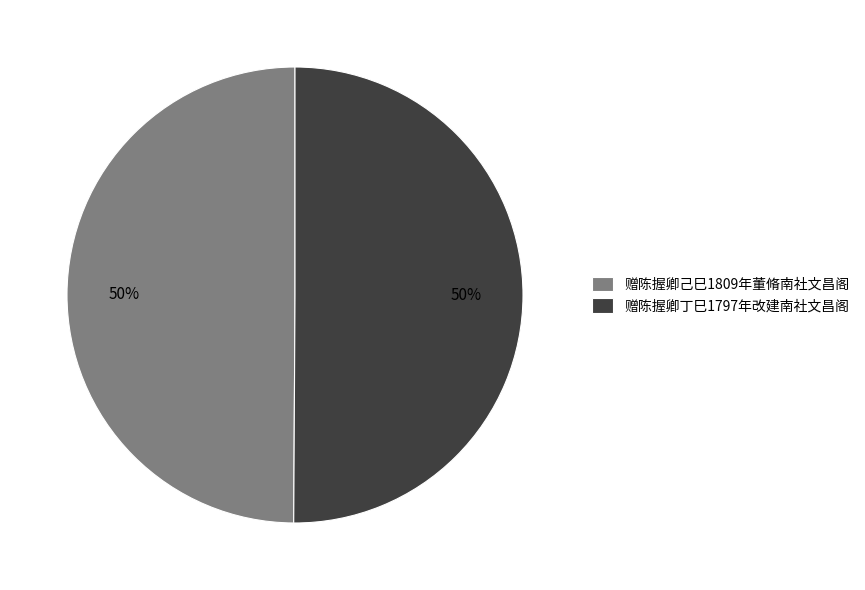

To the nearest percent, what is the average slice percentage?

50%